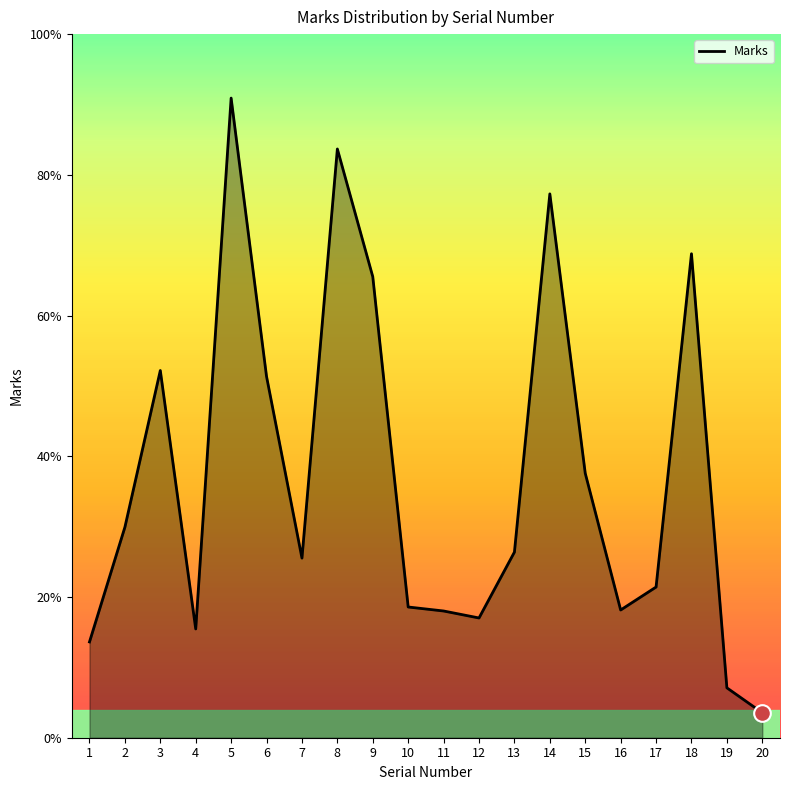

Does the chart display data point markers on the line(s)?

No